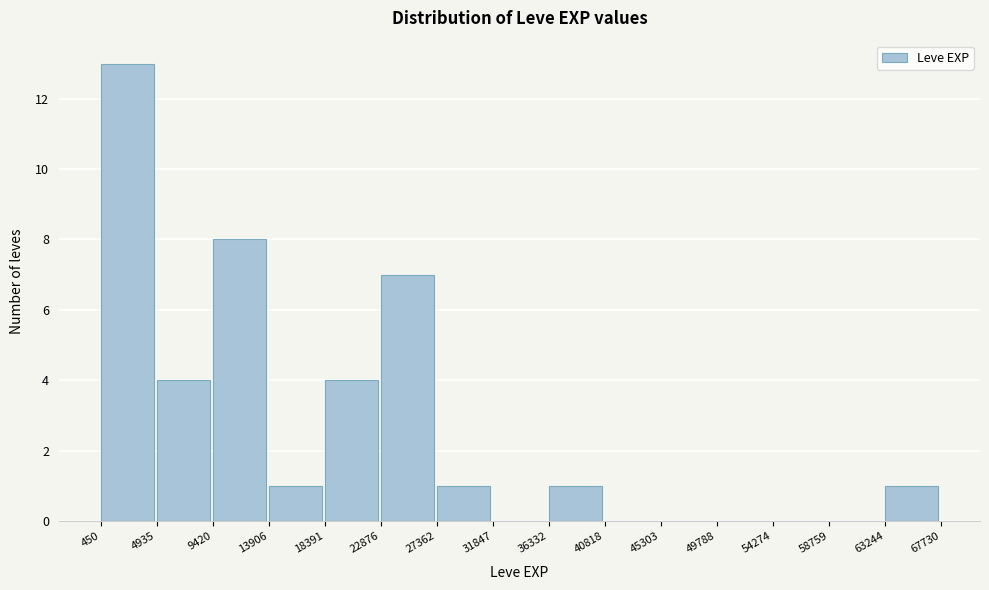

Over which range of the x-axis is the bar tallest?

450 to 4935